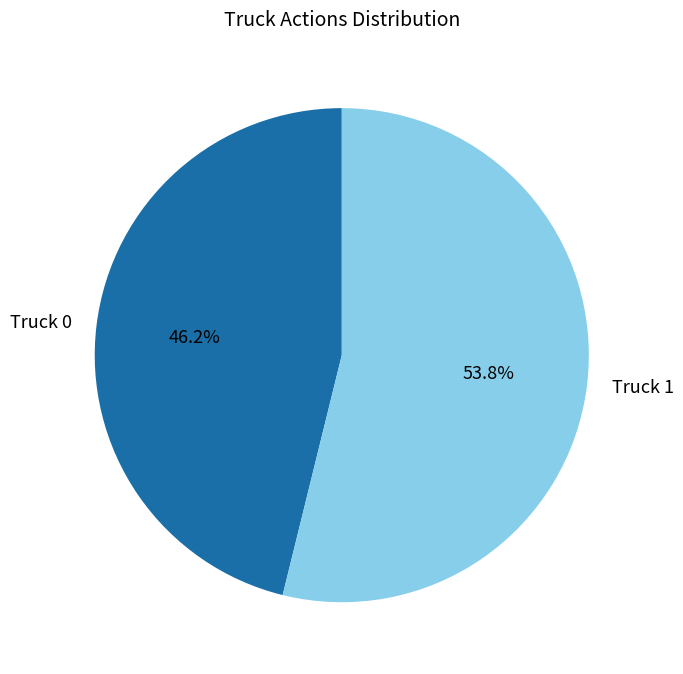

Is it true that Truck 0 is 51% of the pie?

False